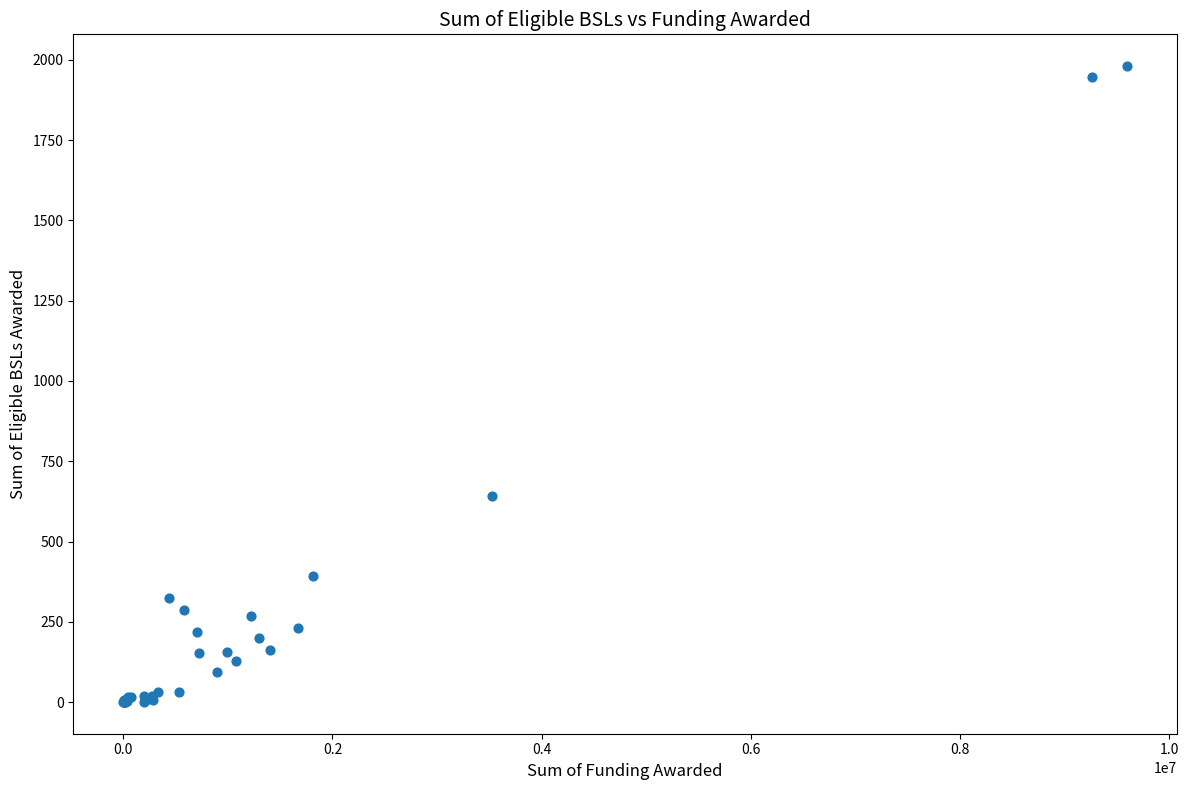

What Y value in the scatter plot is closest to 990?

641